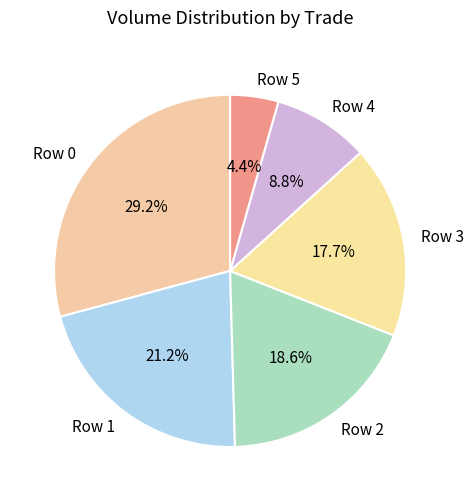

What is the largest slice in the pie chart?

Row 0